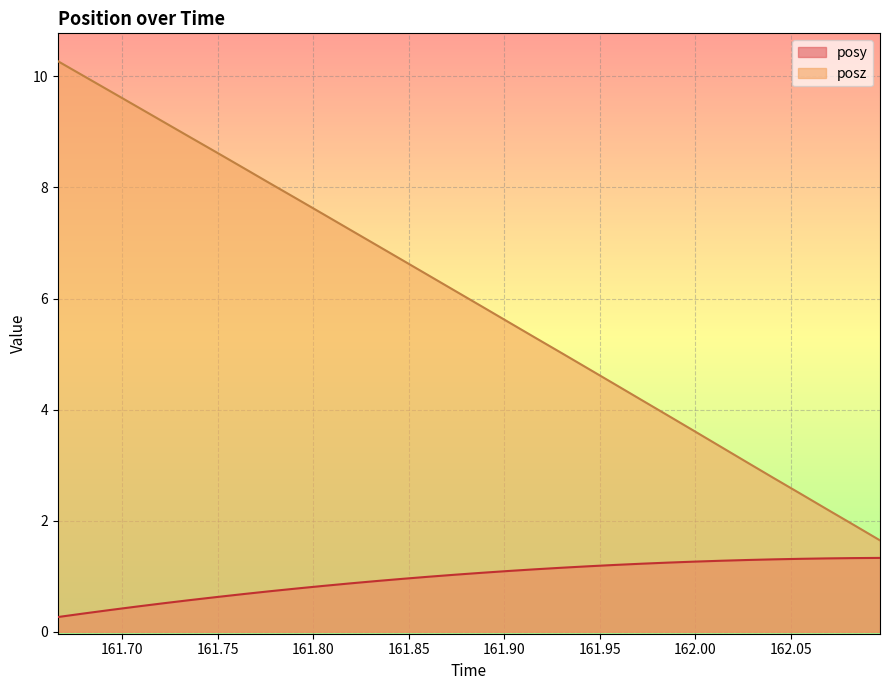

What is the greatest value displayed?

10.3